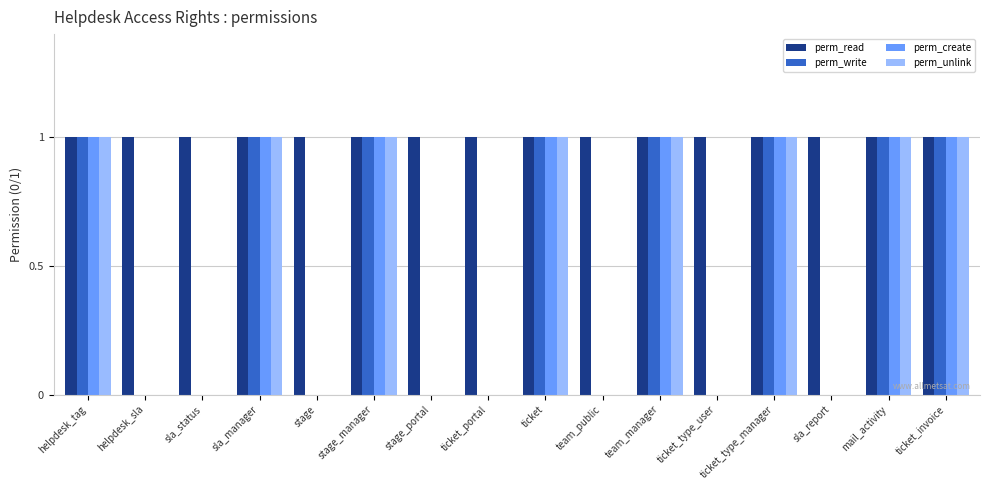

The value of perm_create at stage is 0. True or false?

True